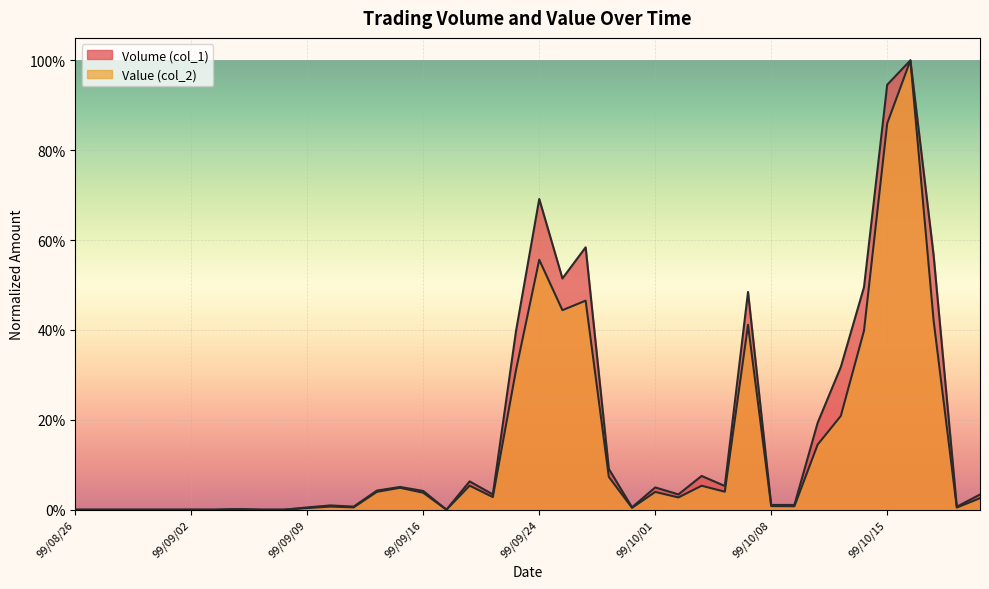

What is the label of the 24th point from the right?

99/09/17